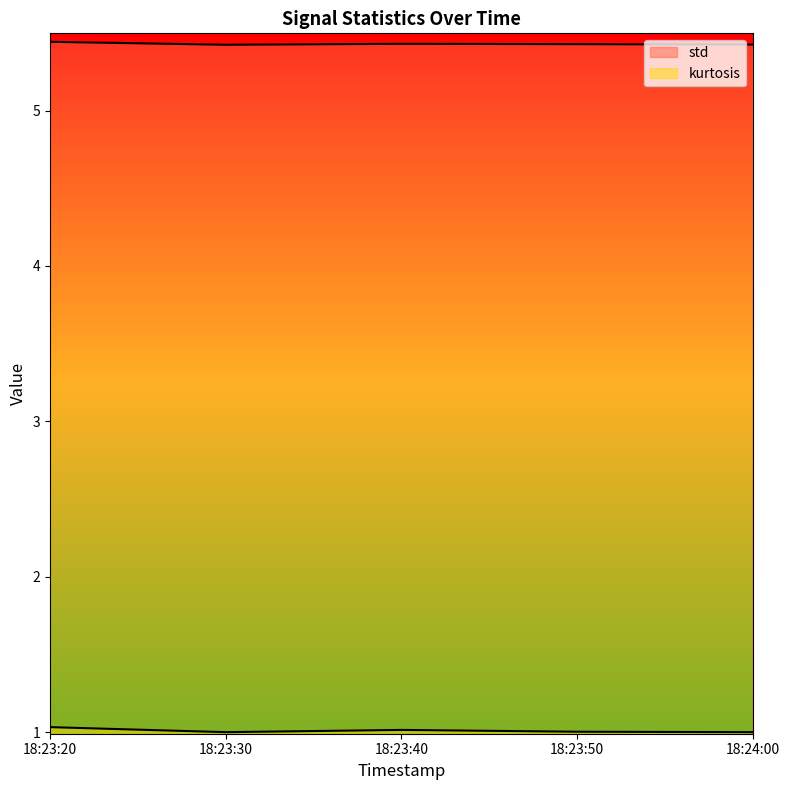

Rank the series at 18:23:30 from lowest to highest value.

kurtosis, std